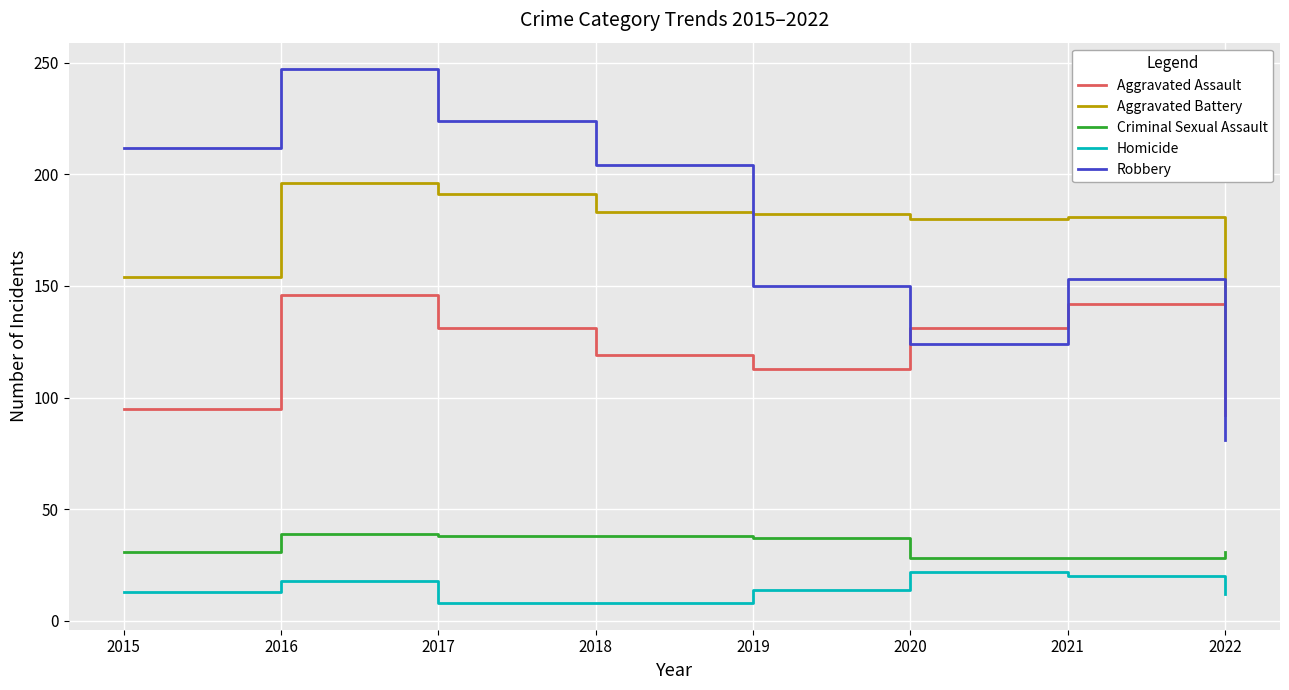

Does the chart display data point markers on the line(s)?

No